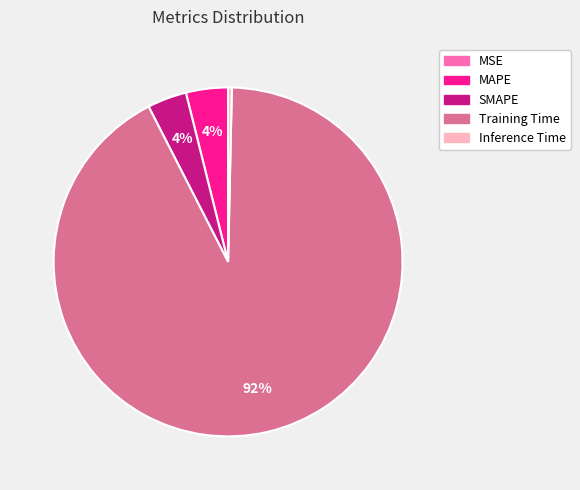

To the nearest percent, what portion does MAPE represent?

4%